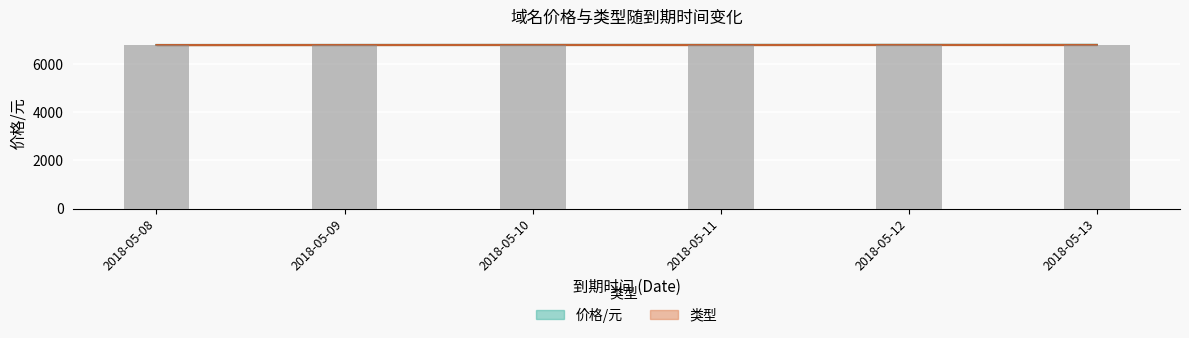

What is the smallest value displayed?

6785